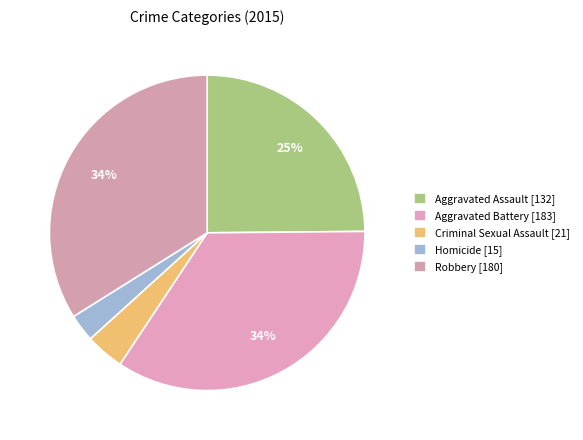

What percentage is the Robbery slice, to the nearest percent?

34%